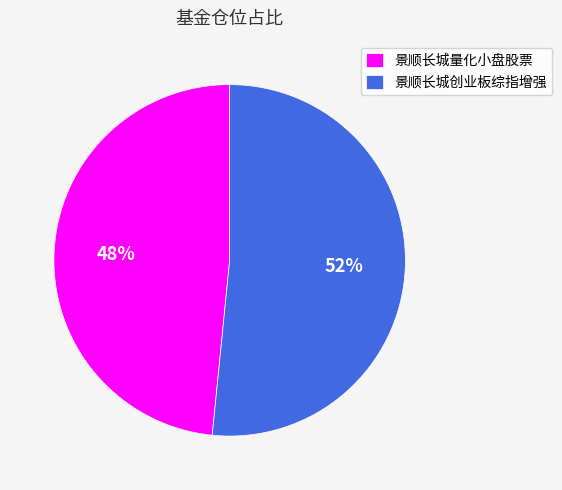

True or false: 景顺长城量化小盘股票 accounts for 55% of the total.

False